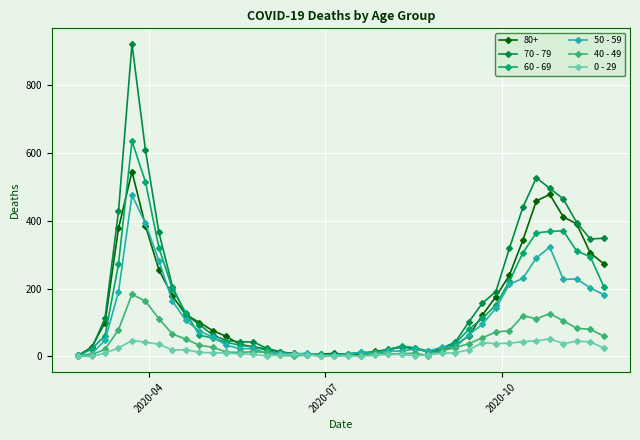

Which series has the largest total across all categories?

70 - 79